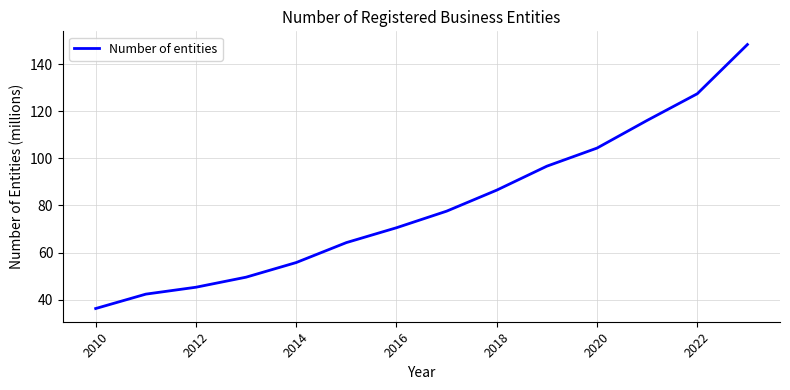

What is the difference between the maximum and minimum values?

112.1